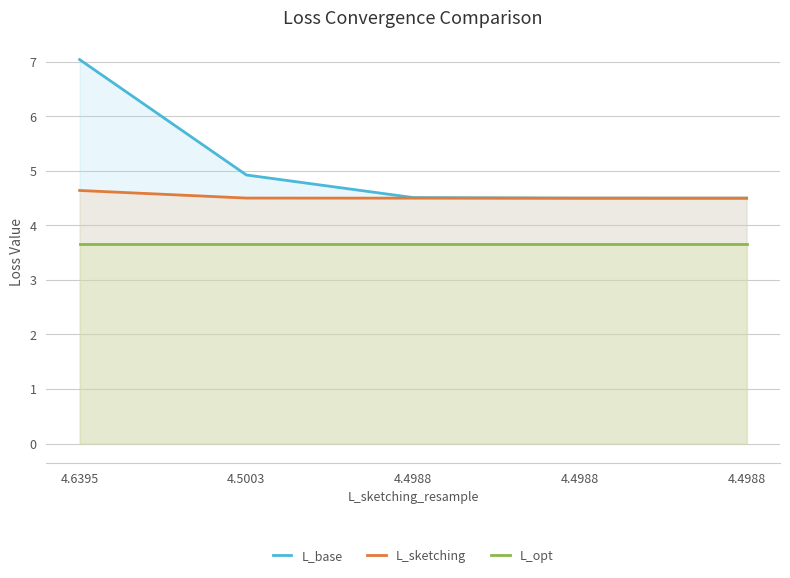

At 4.4988, list the series in order from smallest to largest.

L_opt, L_sketching, L_base